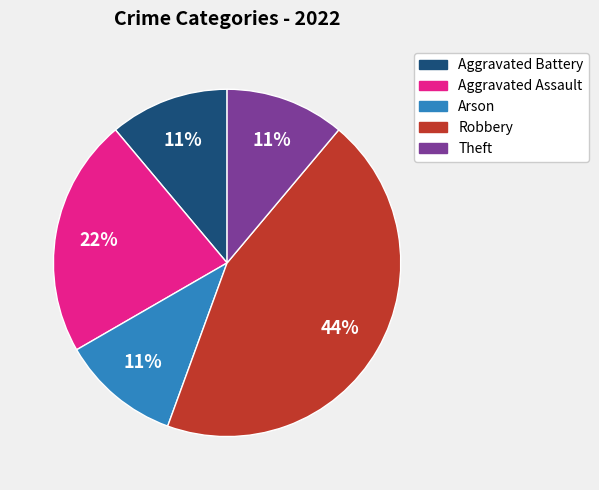

Approximately how many times larger is the value at Arson compared to Aggravated Battery?

1.0